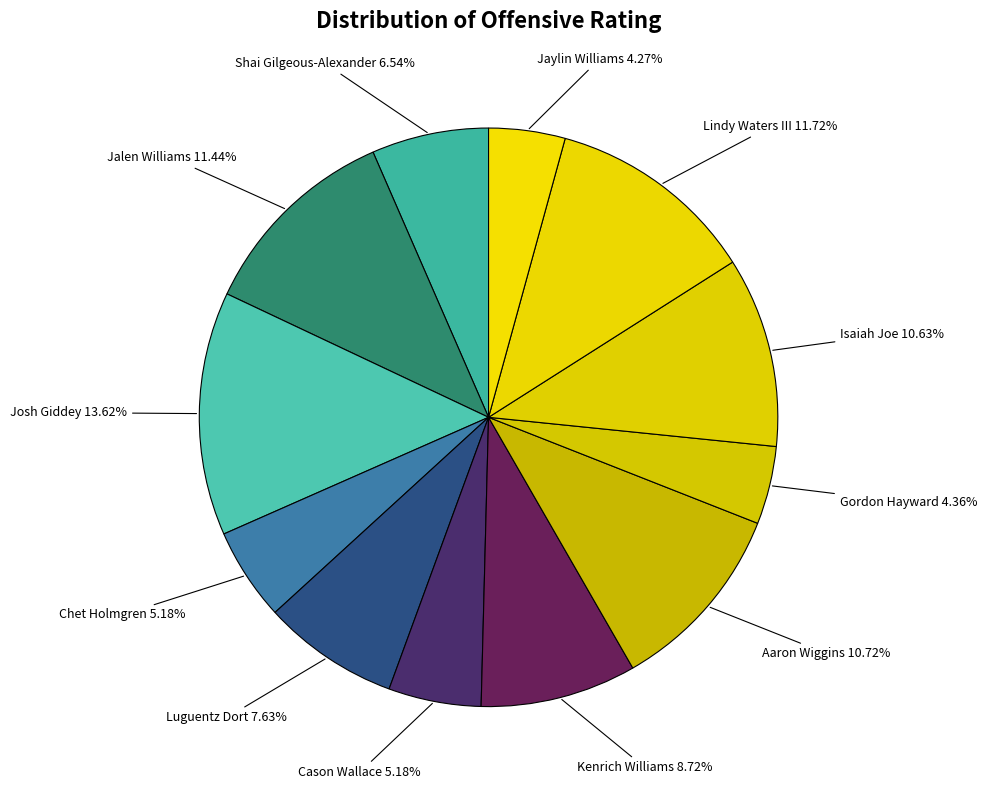

True or false: Lindy Waters III accounts for 1% of the total.

False